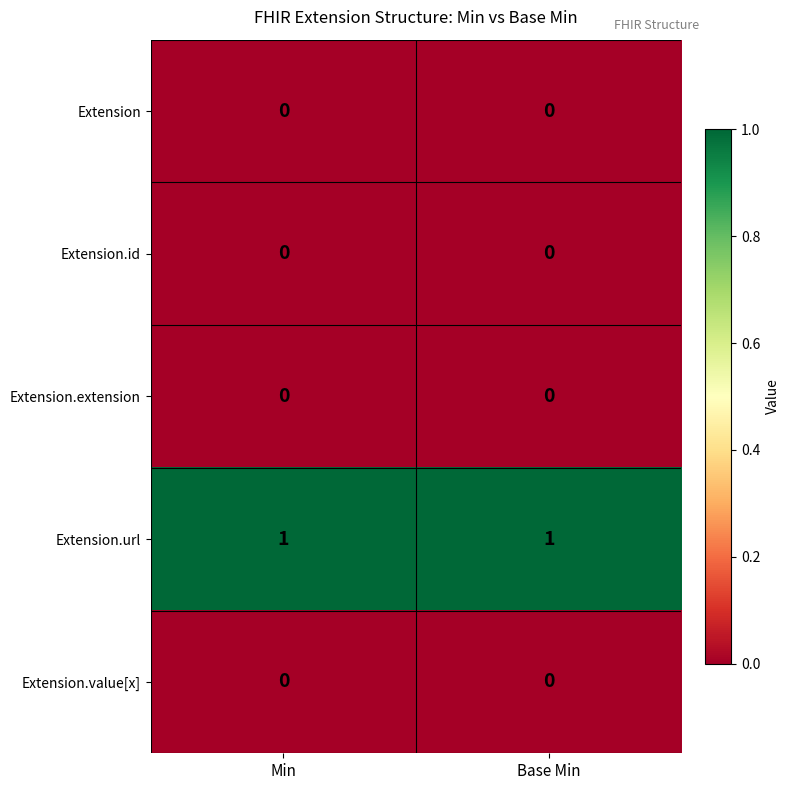

What is the greatest value displayed?

1